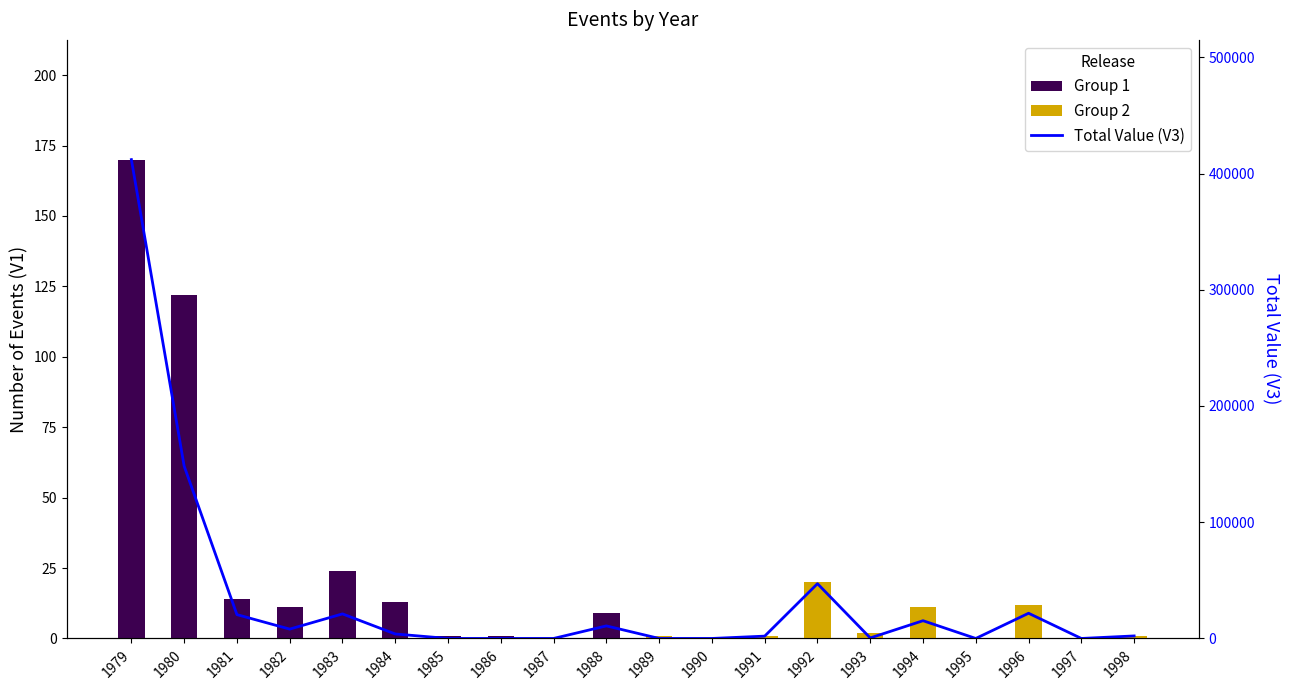

The value at 1982 is 5076.3. True or false?

False